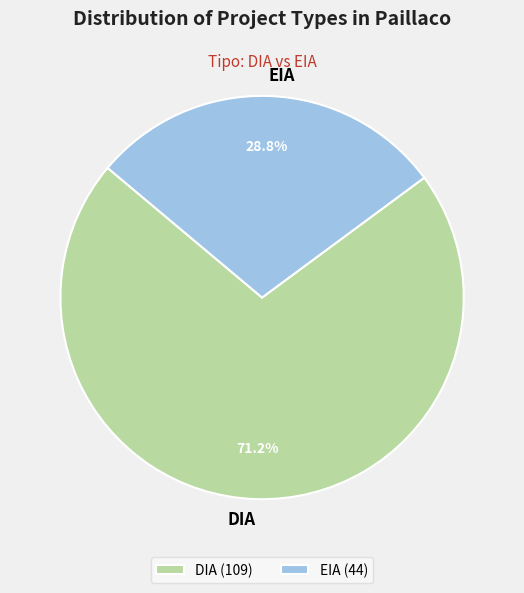

Count the number of slices in the pie.

2